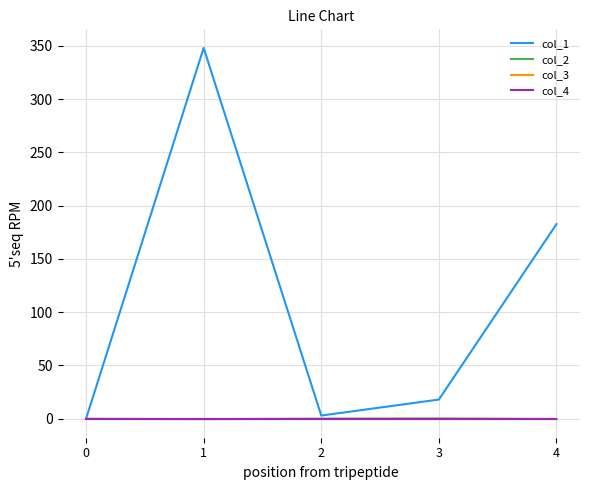

Does the chart have visible grid lines?

Yes